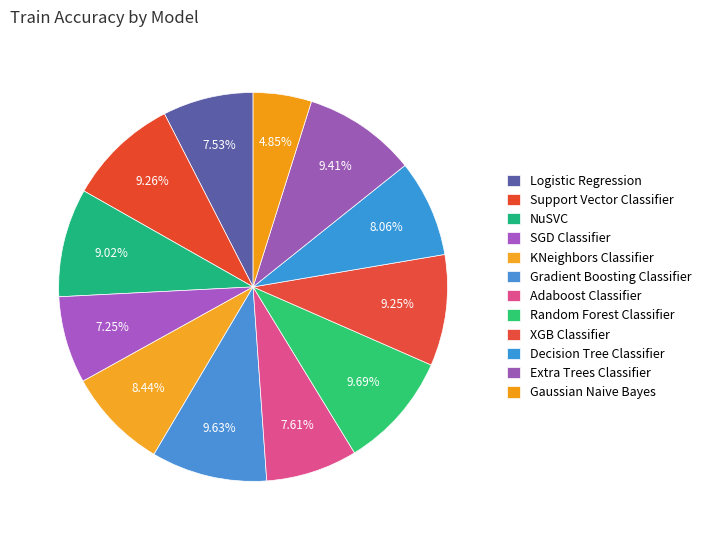

To the nearest percent, what portion does SGD Classifier represent?

7%